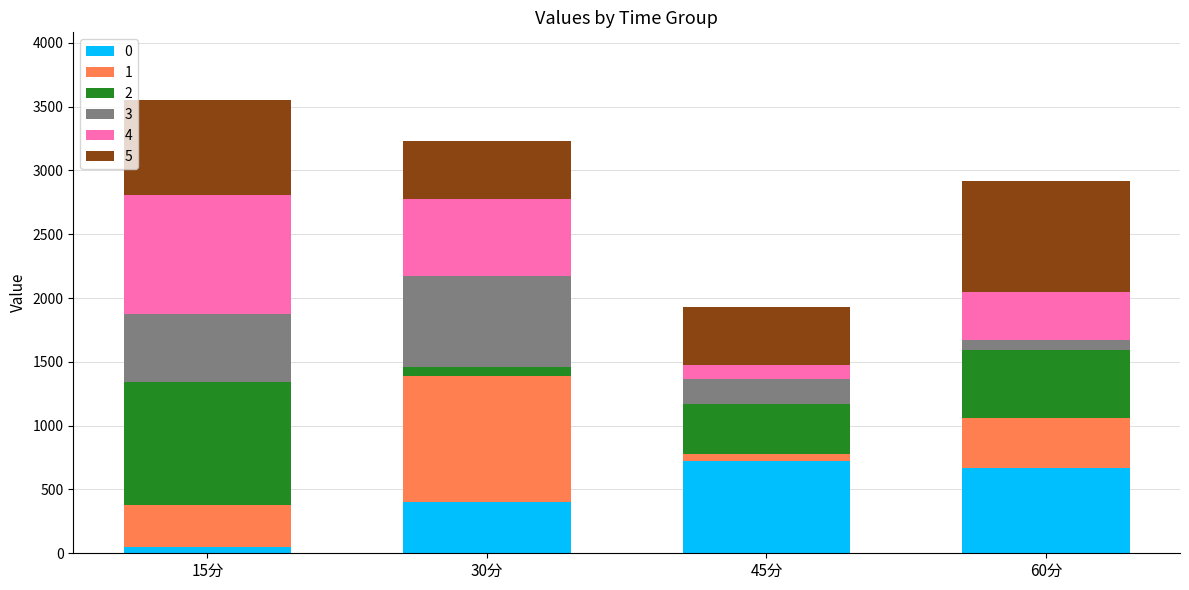

Reading right to left, transcribe the values for 0.

665.4	724.2	398.6	48.4